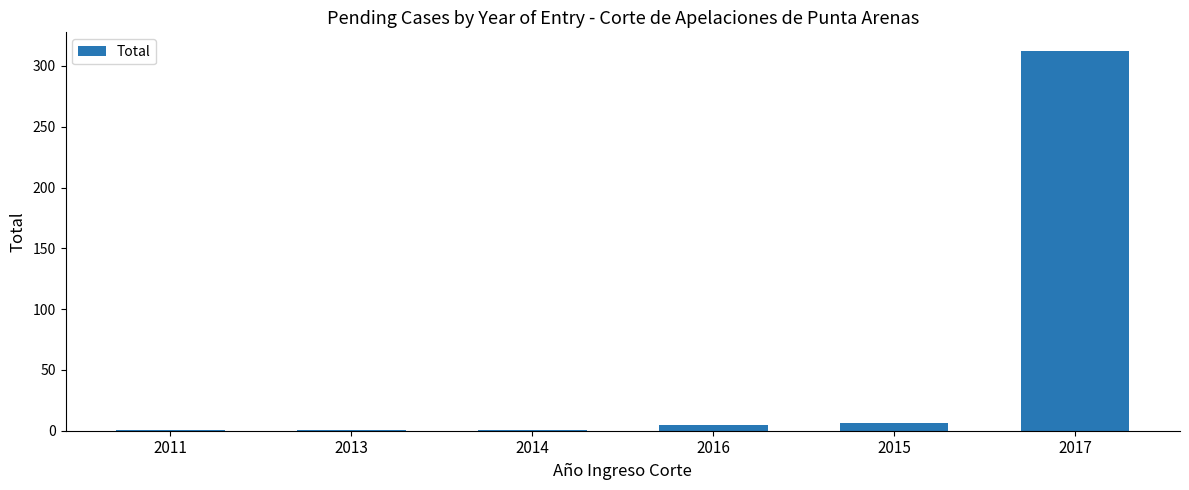

What position from the left is 2016?

4